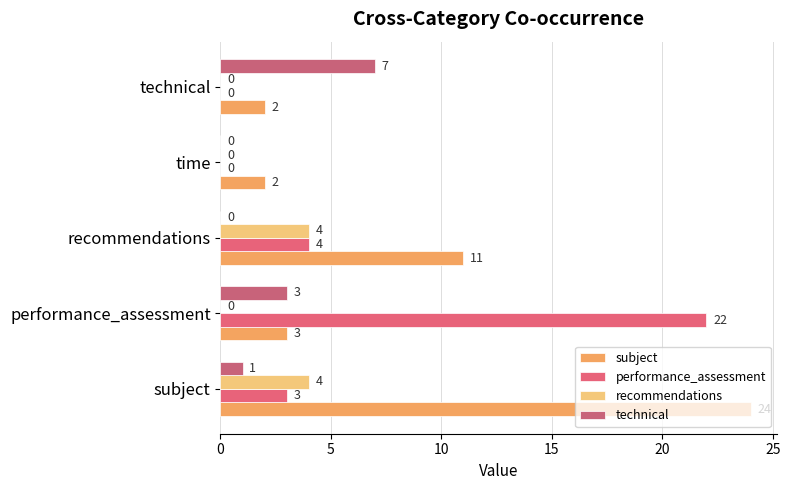

What is the difference between the maximum and minimum values in the subject series?

22